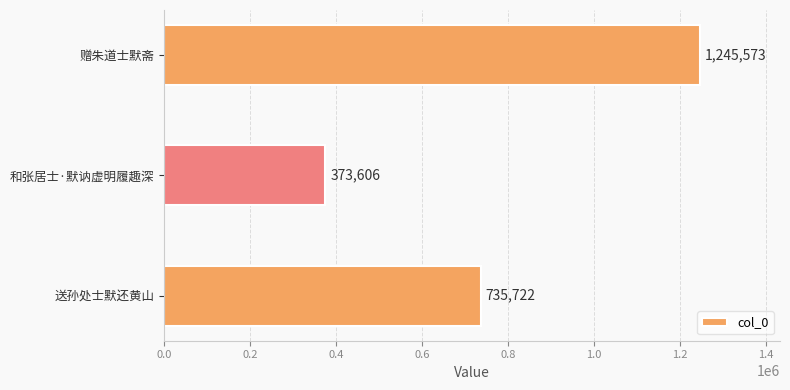

List the labels in order of value, largest first.

赠朱道士默斋, 送孙处士默还黄山, 和张居士·默讷虚明履趣深